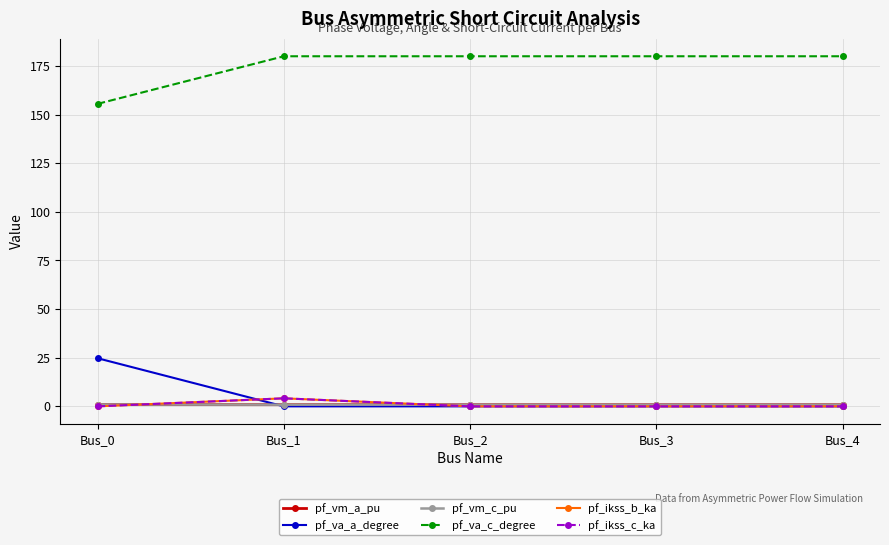

Is it true that pf_vm_c_pu equals 0.4 at Bus_3?

False